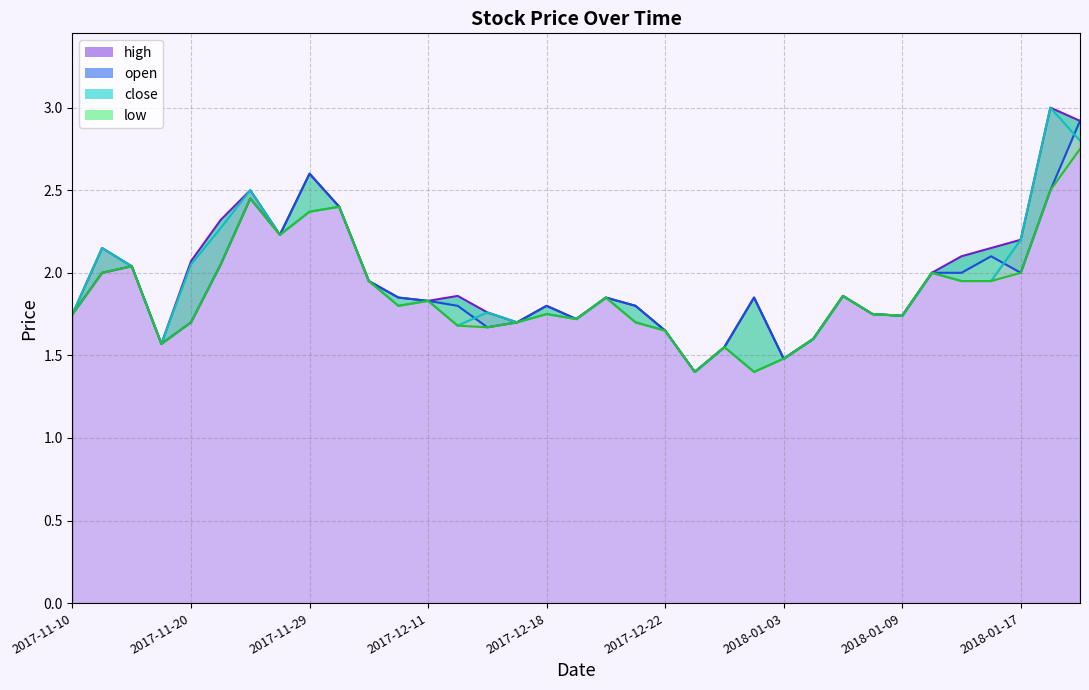

What are all the series names shown in the legend?

high, open, close, low